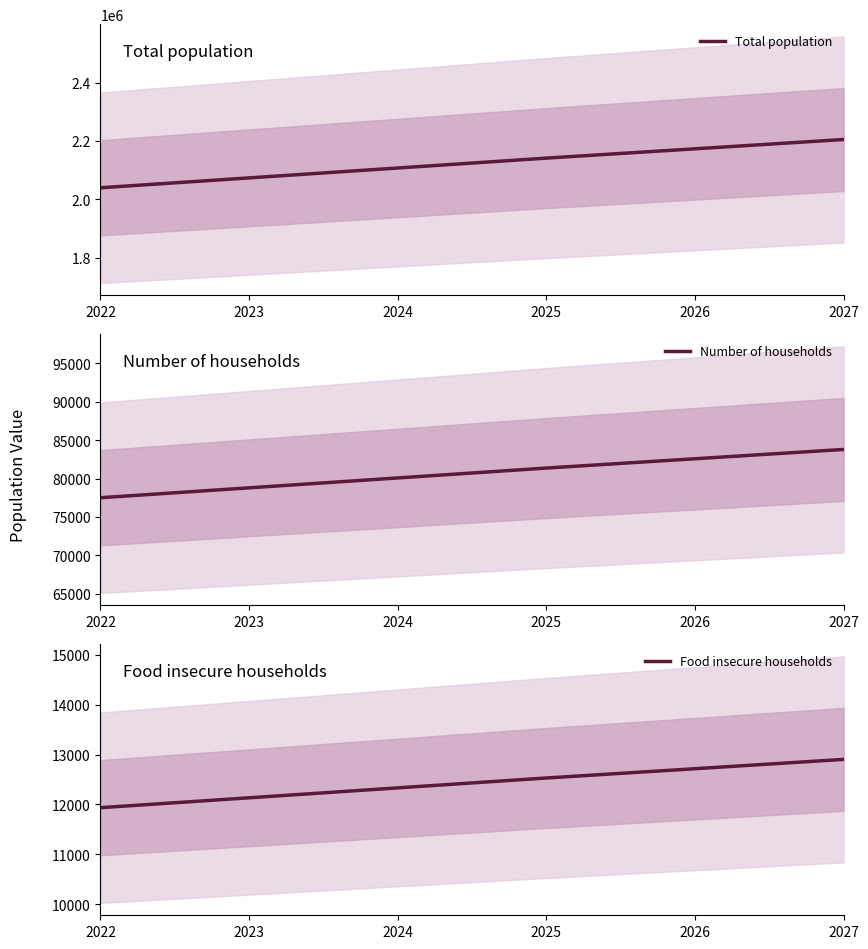

Reading right to left, transcribe all the data shown in this chart.

Total population: 2027=2204821	2026=2172953	2025=2141085	2024=2107229	2023=2073374	2022=2039518
Number of households: 2027=83783	2026=82572	2025=81361	2024=80075	2023=78788	2022=77502
Food insecure households: 2027=12903	2026=12716	2025=12530	2024=12332	2023=12133	2022=11935